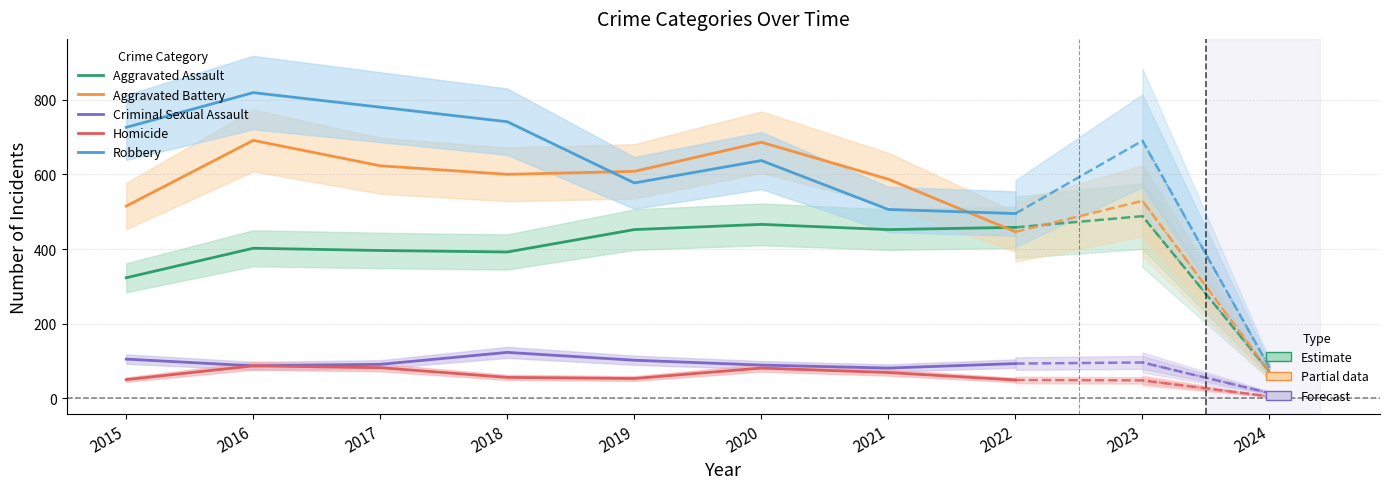

Which series changed the most between 2017 and 2018?

Robbery